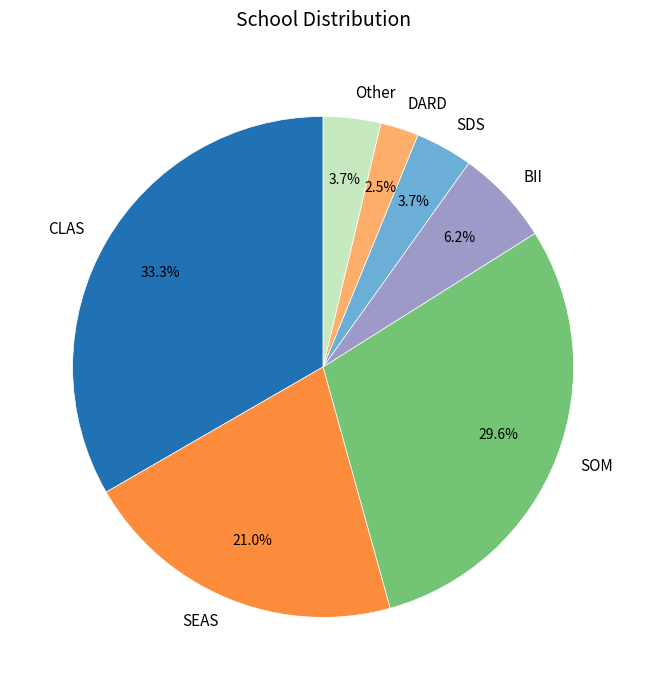

To the nearest percent, what percentage of the pie is Other?

4%